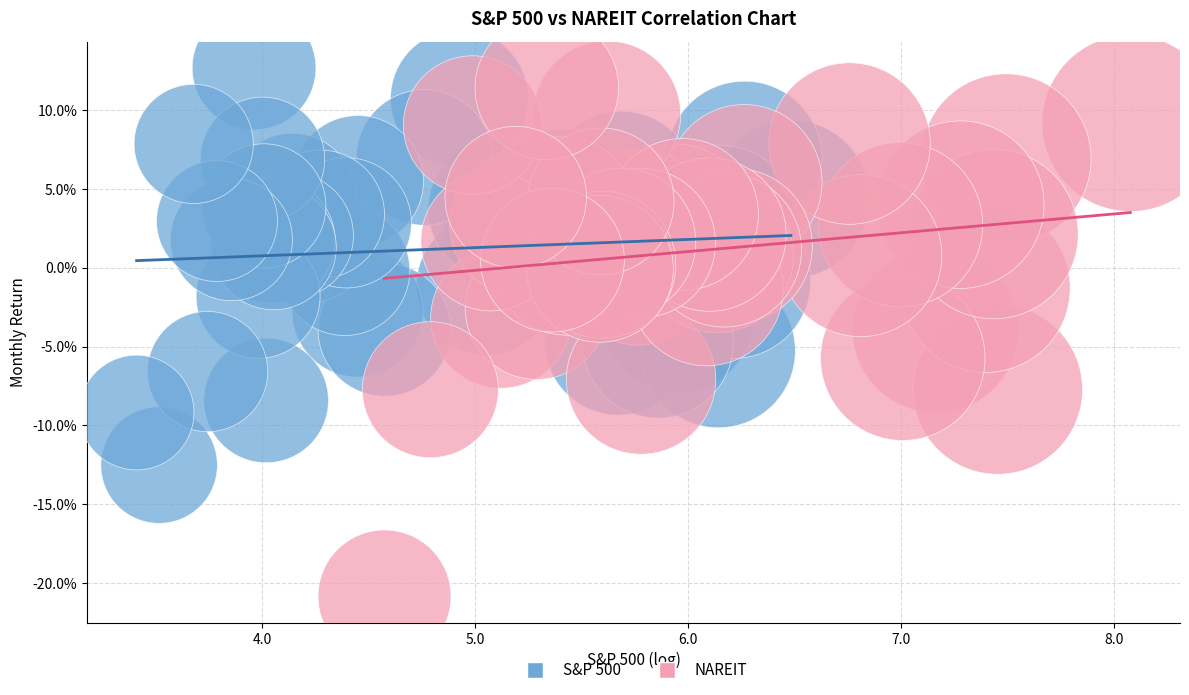

What are all the series names shown in the legend?

S&P 500, NAREIT